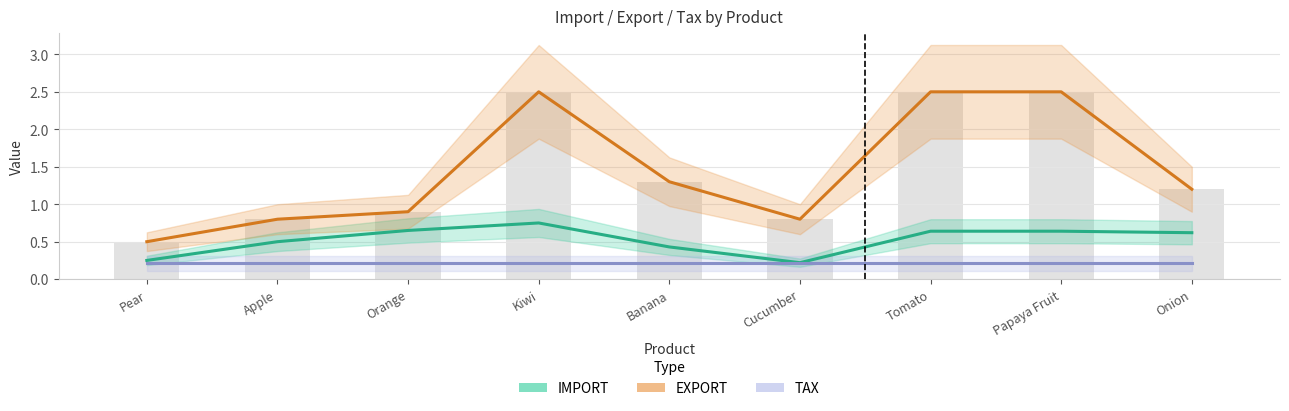

What is the total value across all series at Onion?

2.0